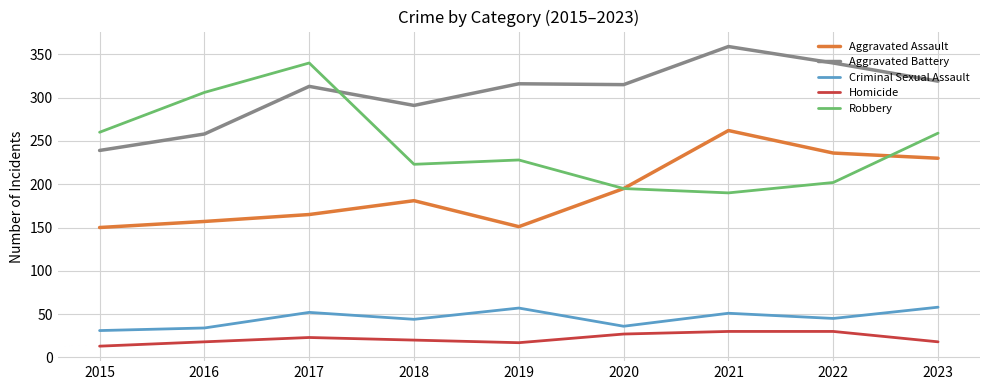

List the series in order of their peak value, highest first.

Aggravated Battery, Robbery, Aggravated Assault, Criminal Sexual Assault, Homicide